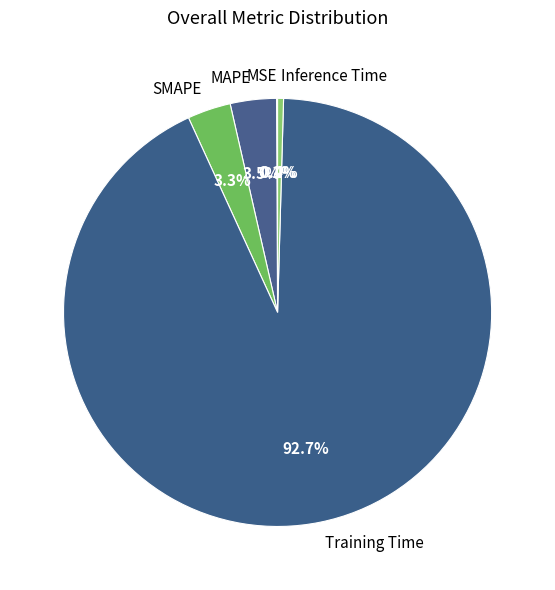

Which category accounts for the majority?

Training Time